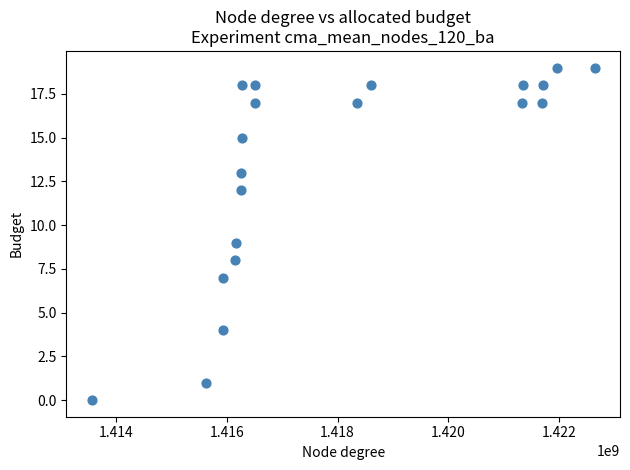

What is the range of Y values (max minus min)?

19